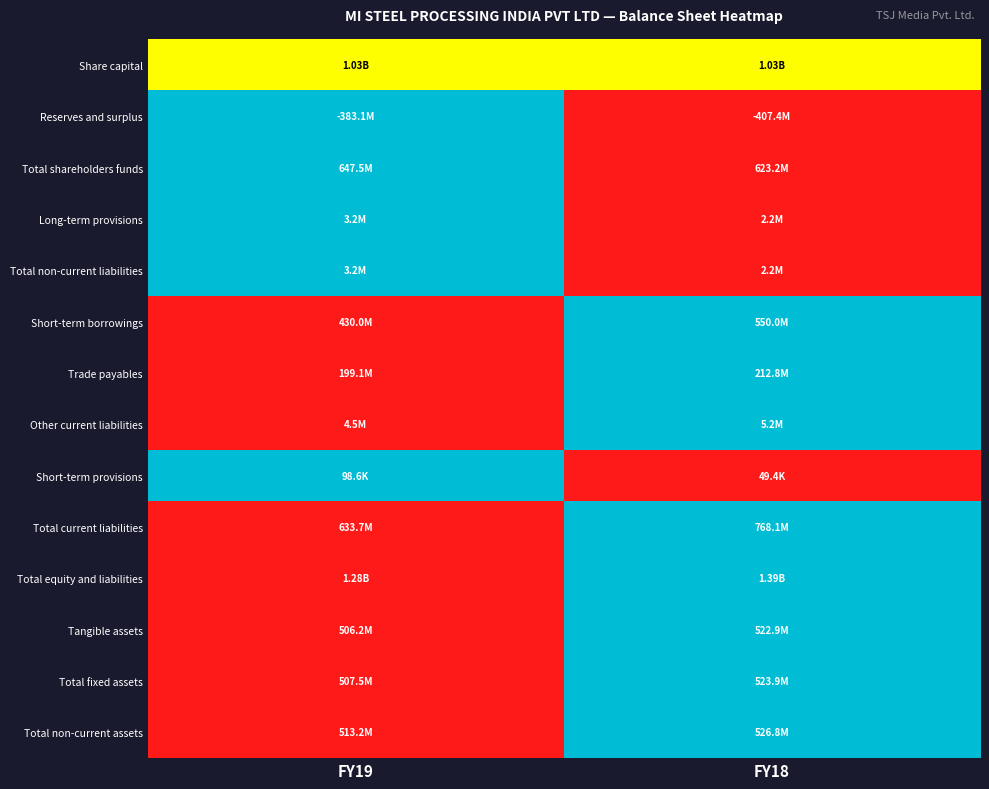

How many distinct data groups are displayed?

14